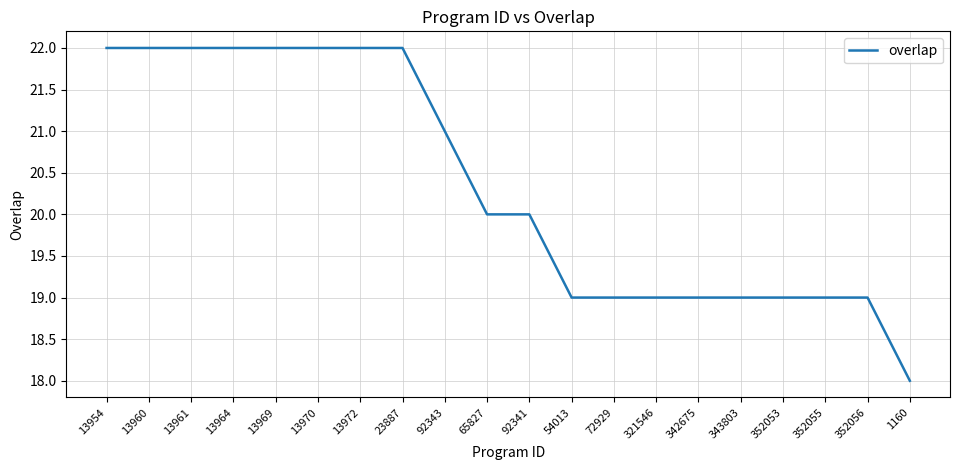

What is the maximum value shown in the chart?

22